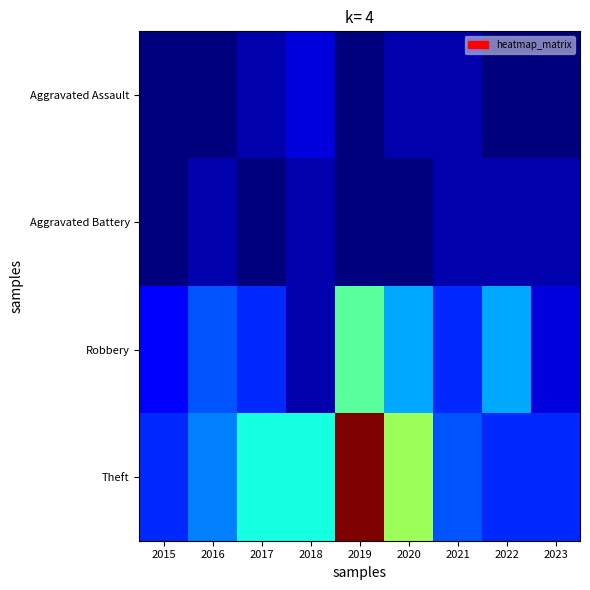

Which series has the largest total across all categories?

Theft